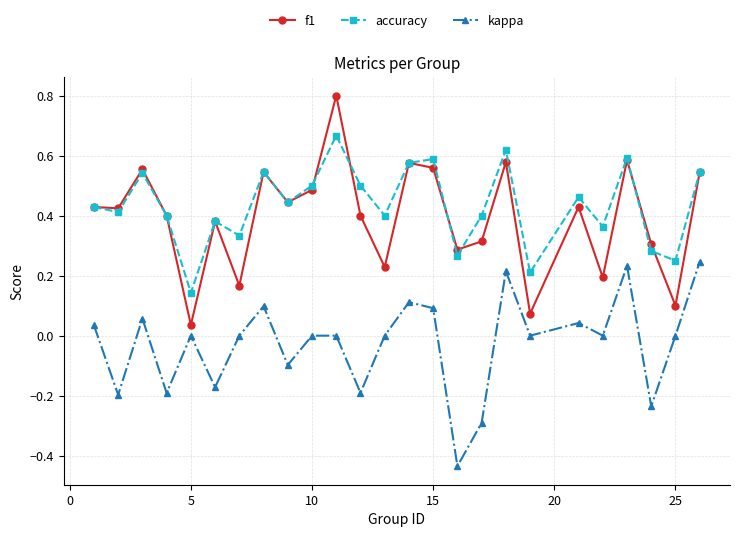

How many series are shown in this chart?

3